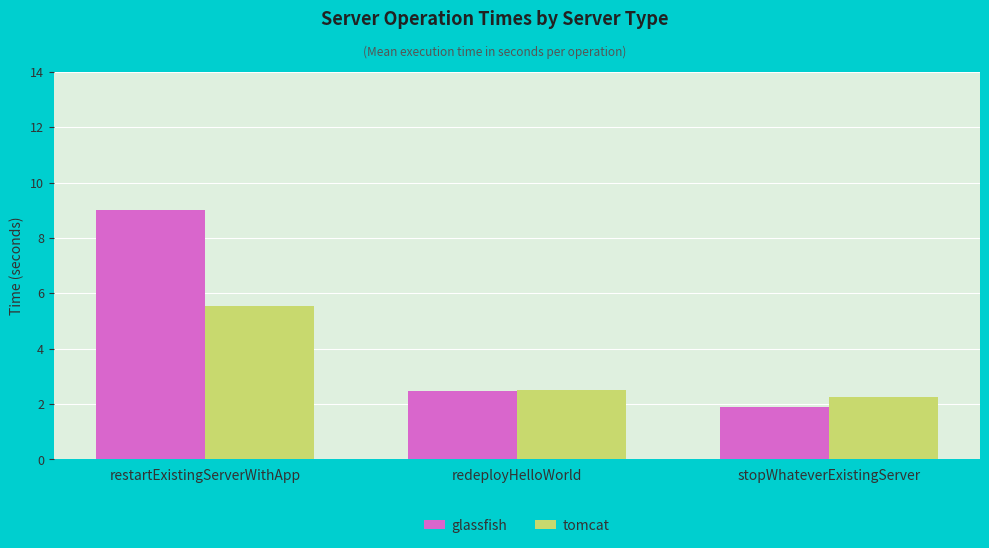

What is the label of the 1st bar from the left?

restartExistingServerWithApp